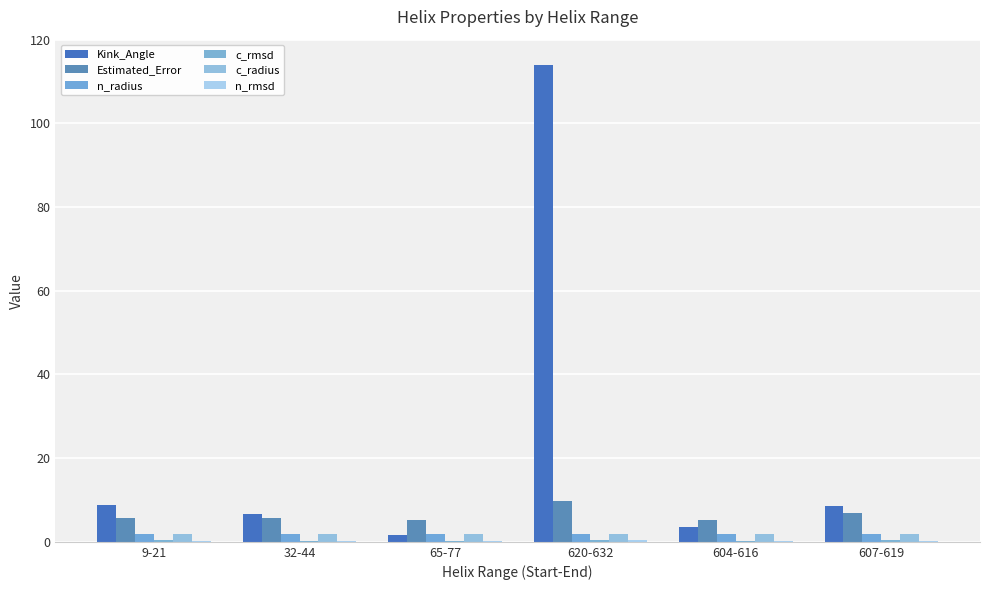

Reading right to left, transcribe all the data shown in this chart.

Kink_Angle: 8.5	3.6	113.9	1.6	6.7	8.7
Estimated_Error: 6.9	5.1	9.8	5.1	5.6	5.8
n_radius: 1.9	1.9	1.8	1.9	1.9	1.9
c_rmsd: 0.4	0.3	0.4	0.3	0.3	0.3
c_radius: 2.0	1.9	1.9	1.9	1.9	1.9
n_rmsd: 0.3	0.3	0.5	0.3	0.3	0.3